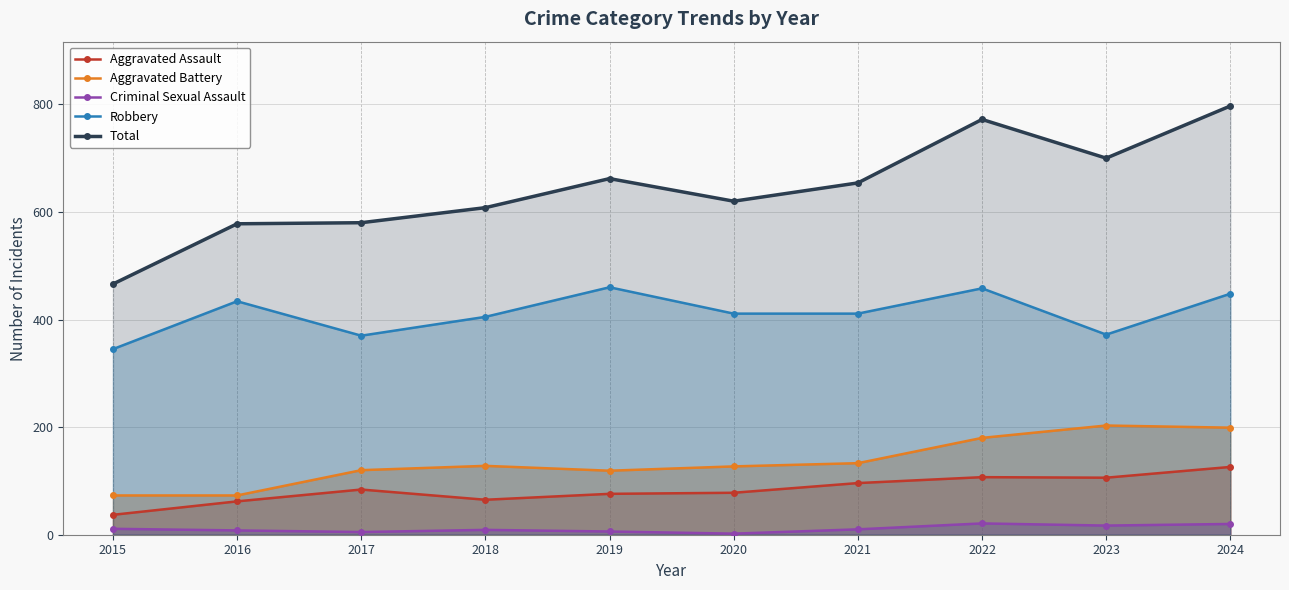

At which category does Criminal Sexual Assault reach its first local valley?

2017